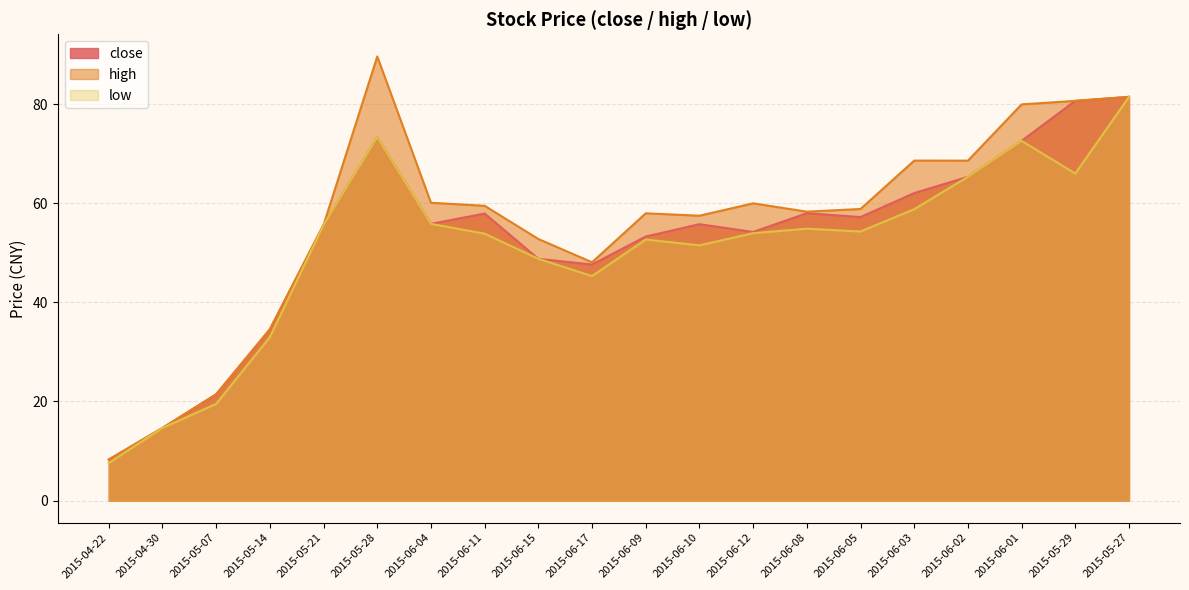

Which category has the lowest value in the close series?

2015-04-22